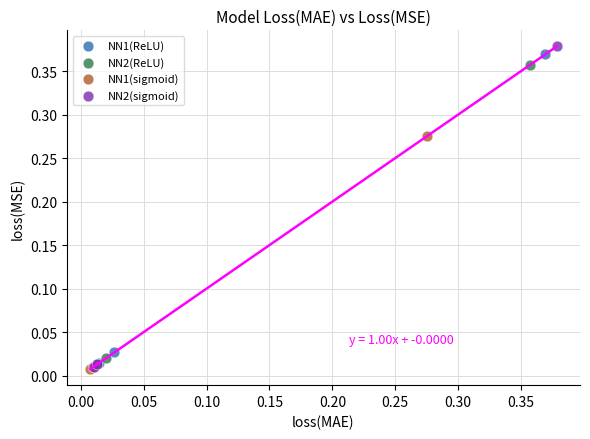

Which series has the widest spread of Y values?

NN2(sigmoid)